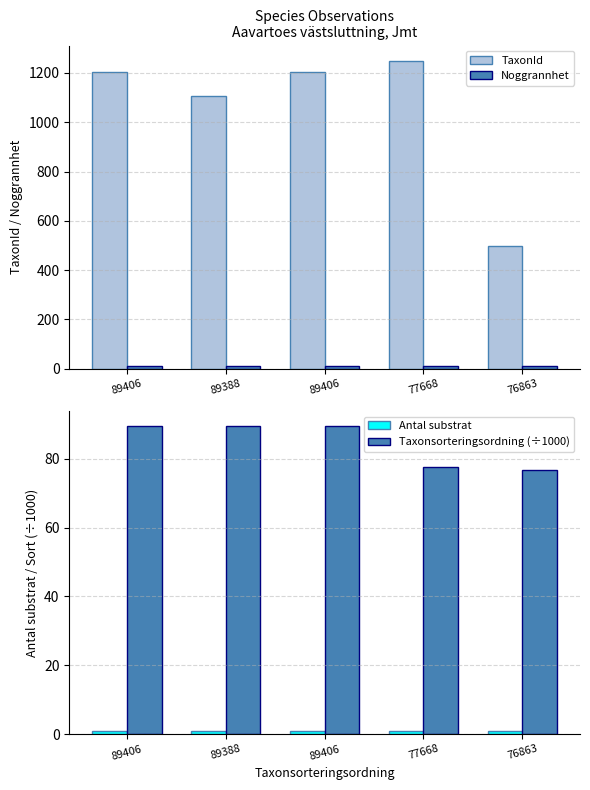

How many bars are there in total?

20